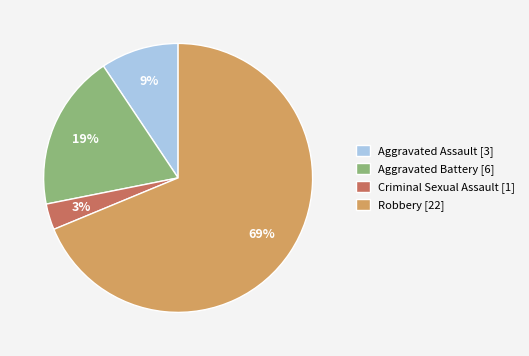

Which category has the biggest portion of the pie?

Robbery